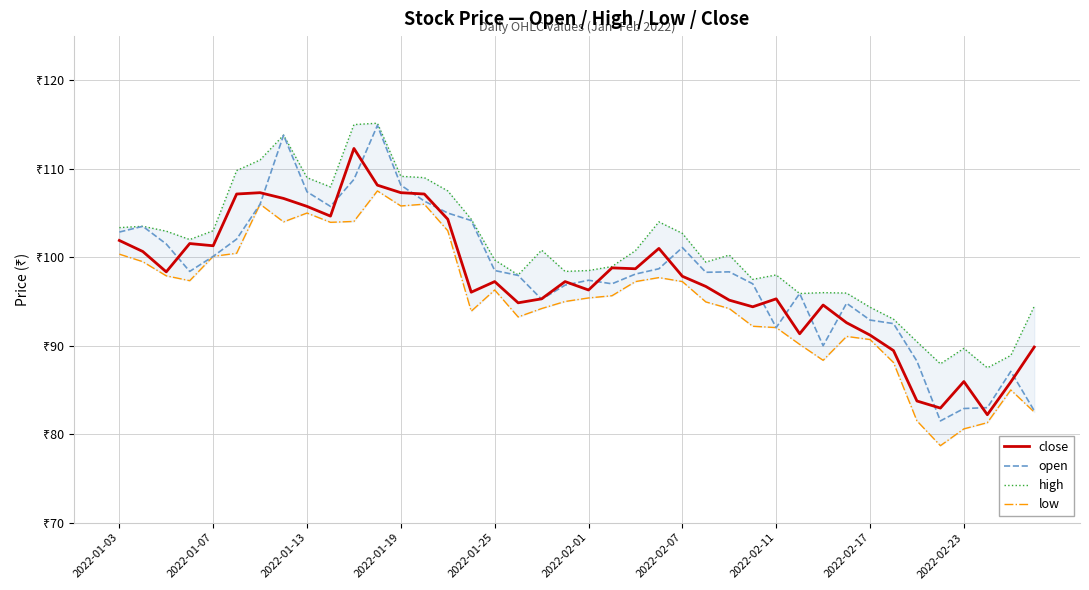

What is the highest value of the close series?

112.3